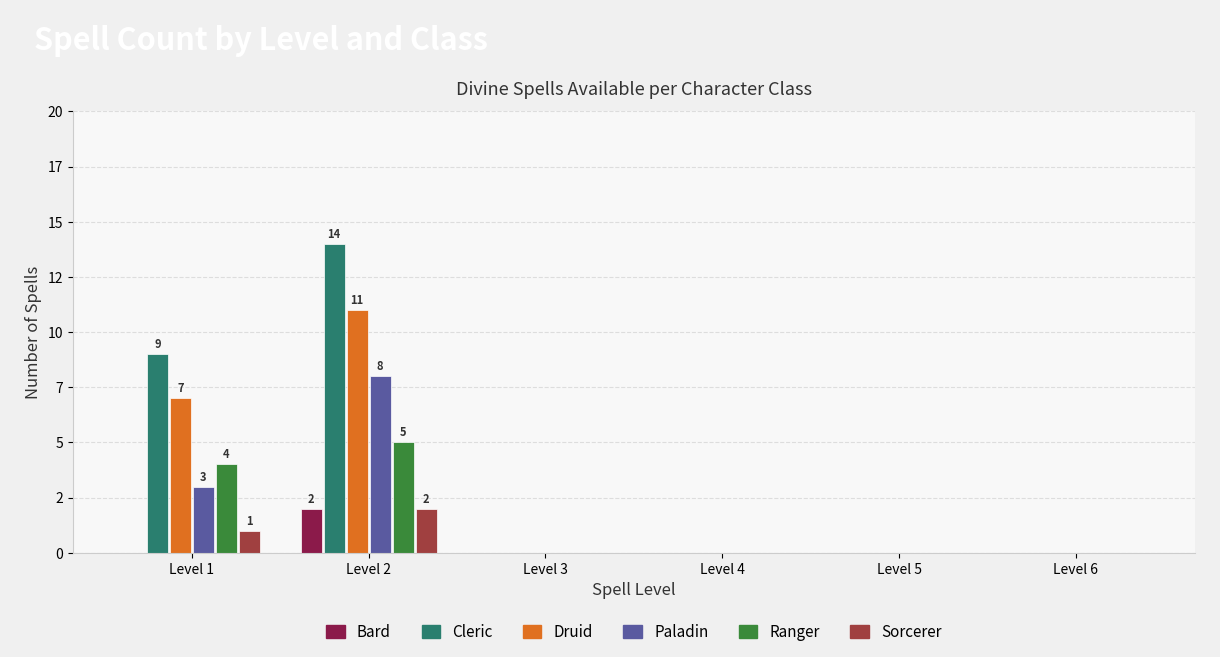

Reading left to right, list all the values displayed in this chart.

Bard: Level 1=0	Level 2=2	Level 3=0	Level 4=0	Level 5=0	Level 6=0
Cleric: Level 1=9	Level 2=14	Level 3=0	Level 4=0	Level 5=0	Level 6=0
Druid: Level 1=7	Level 2=11	Level 3=0	Level 4=0	Level 5=0	Level 6=0
Paladin: Level 1=3	Level 2=8	Level 3=0	Level 4=0	Level 5=0	Level 6=0
Ranger: Level 1=4	Level 2=5	Level 3=0	Level 4=0	Level 5=0	Level 6=0
Sorcerer: Level 1=1	Level 2=2	Level 3=0	Level 4=0	Level 5=0	Level 6=0